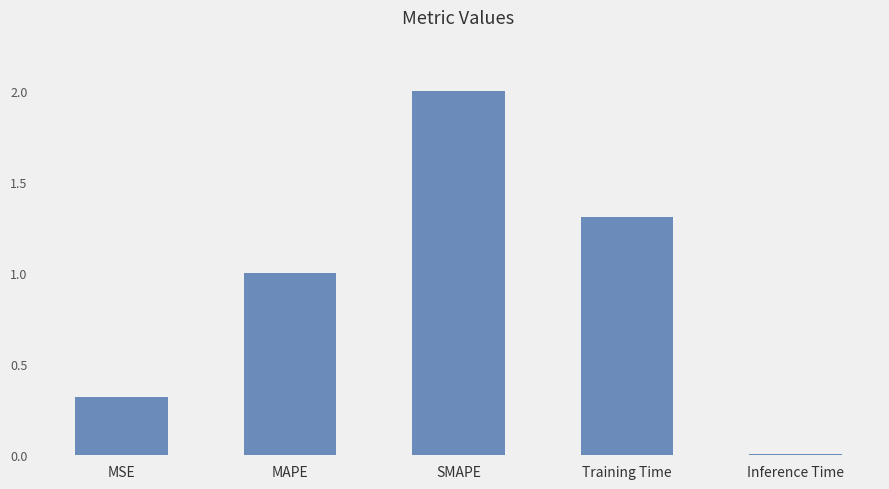

How many series are shown in this chart?

1